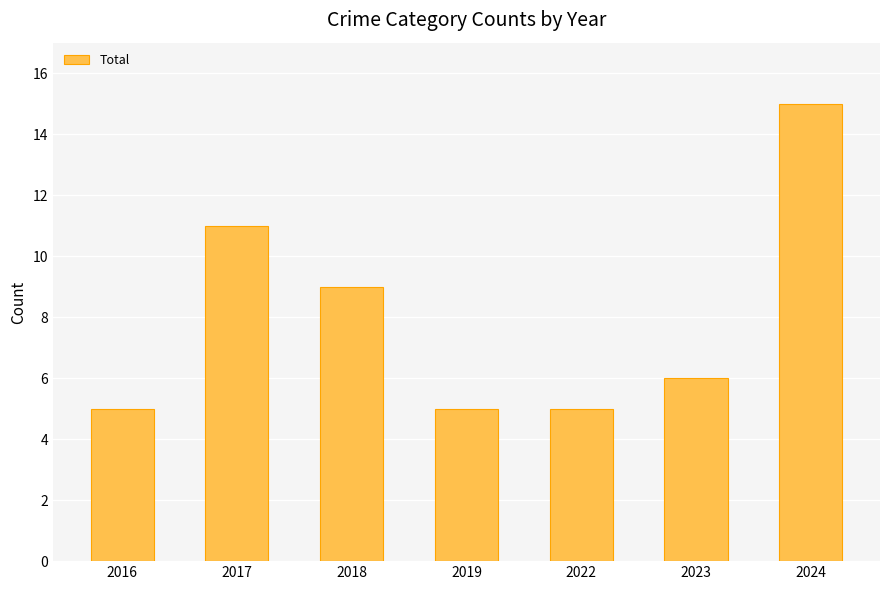

What is the sum of the values at 2023 and 2022?

11